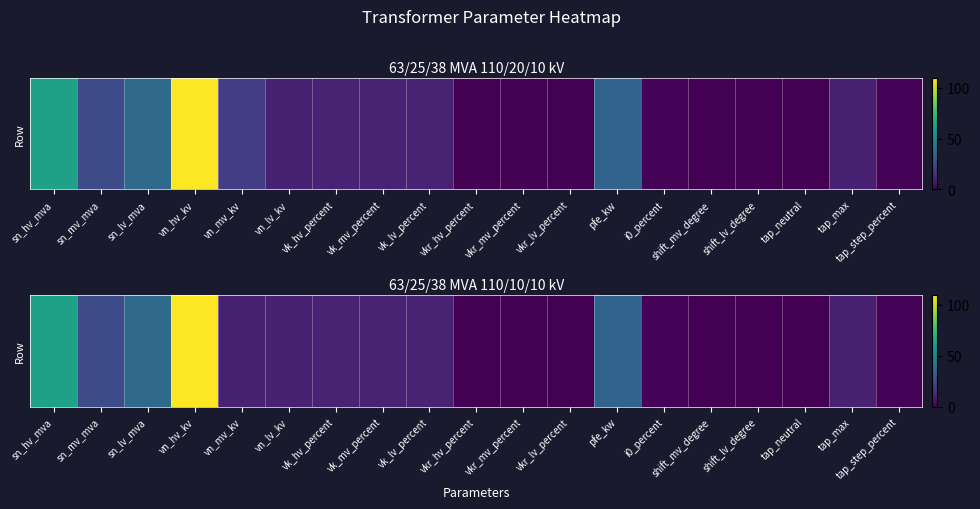

What value does the data have at vk_lv_percent?

10.4